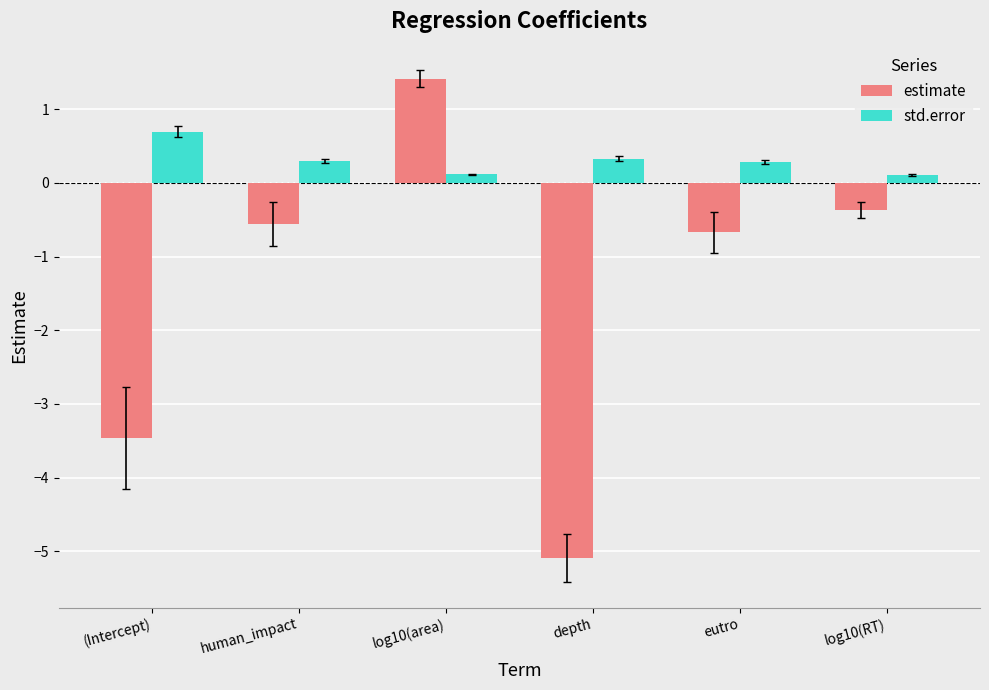

Which series changed the most between depth and eutro?

estimate